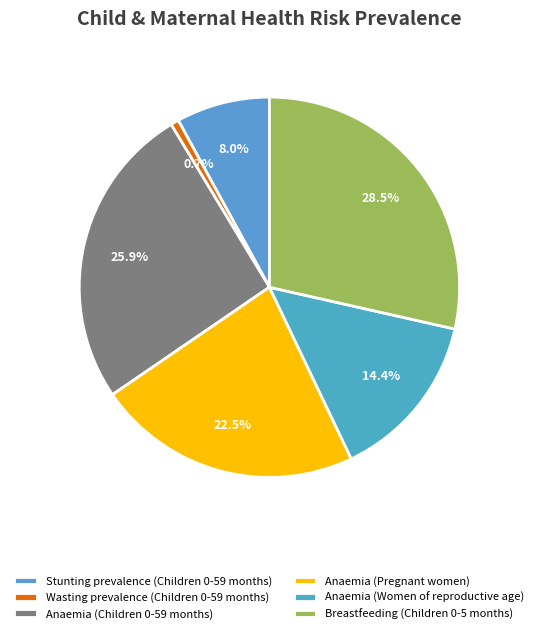

How many segments does this pie chart have?

6